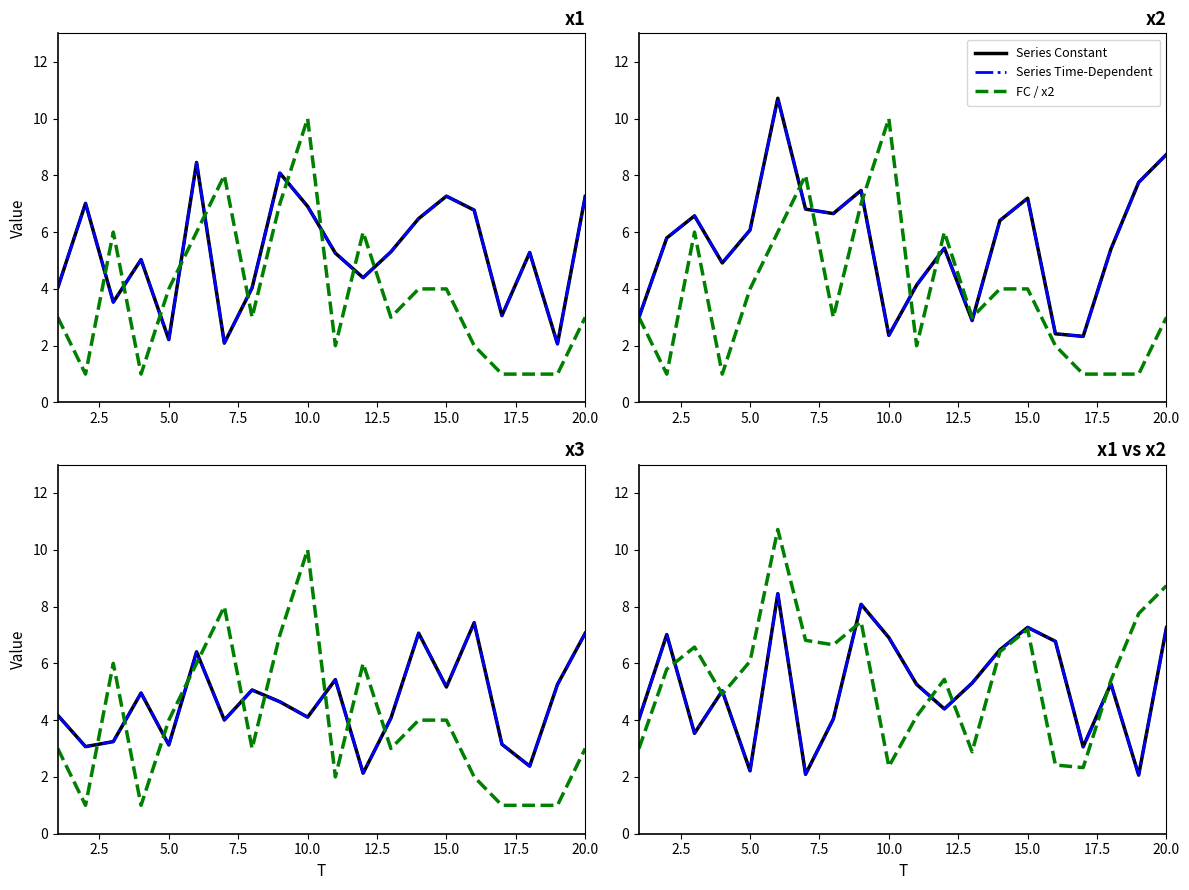

Where does the x2 series first go above 6?

3